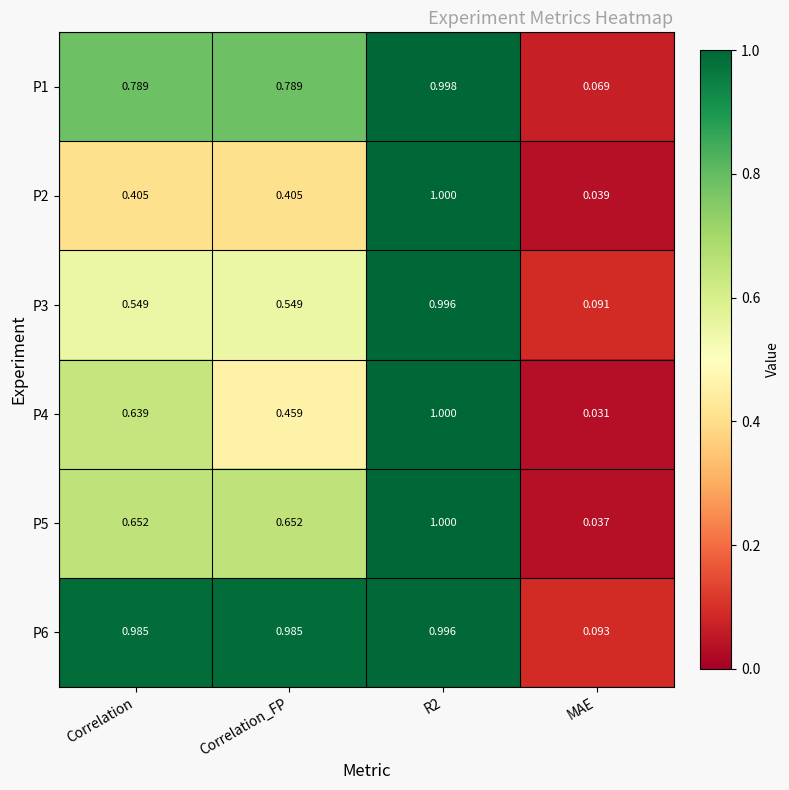

At which label does P6 reach its minimum?

MAE